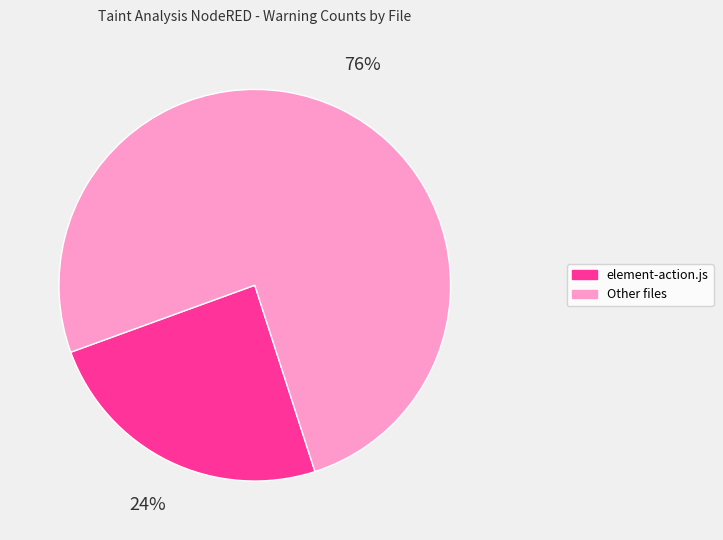

Is there any slice that represents more than half of the pie?

Yes